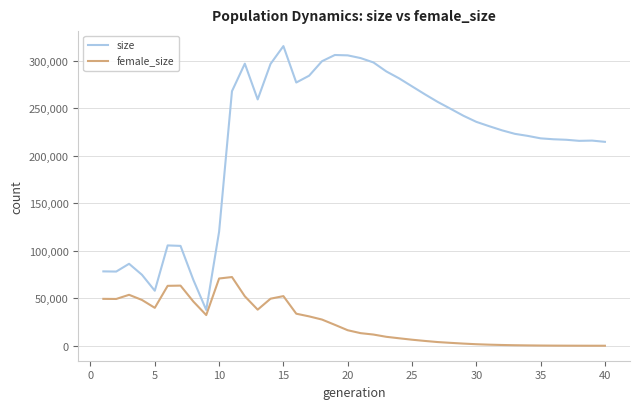

What are all the series names shown in the legend?

size, female_size